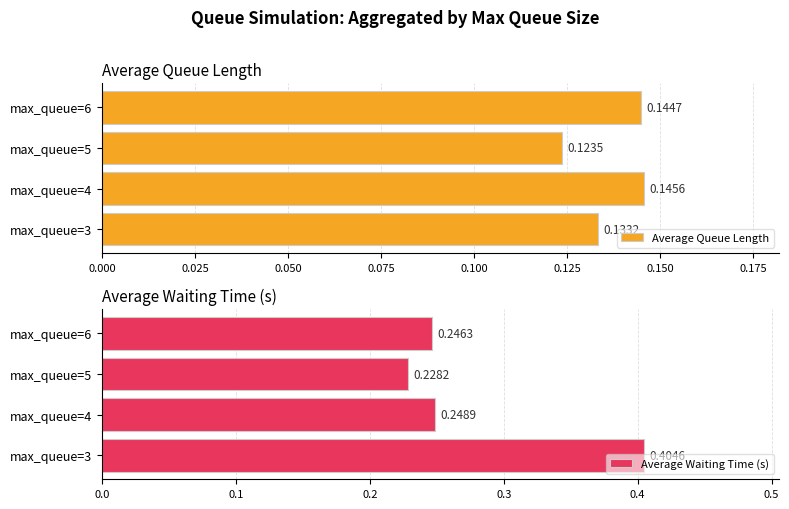

What is the minimum value for Average Waiting Time (s)?

0.2